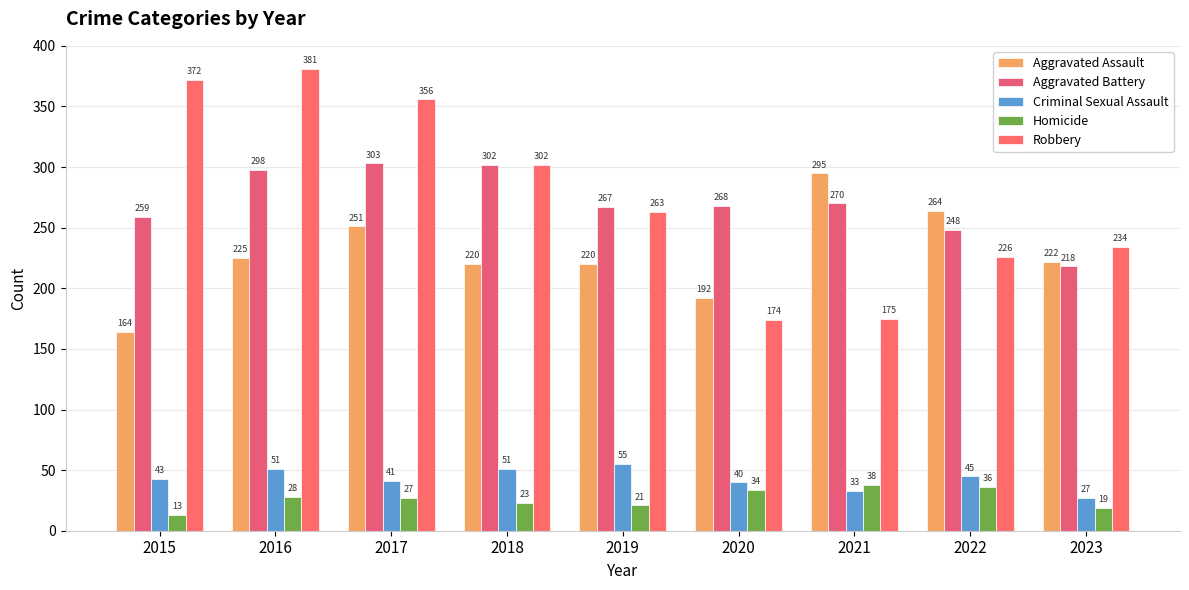

What is the smallest value displayed?

13